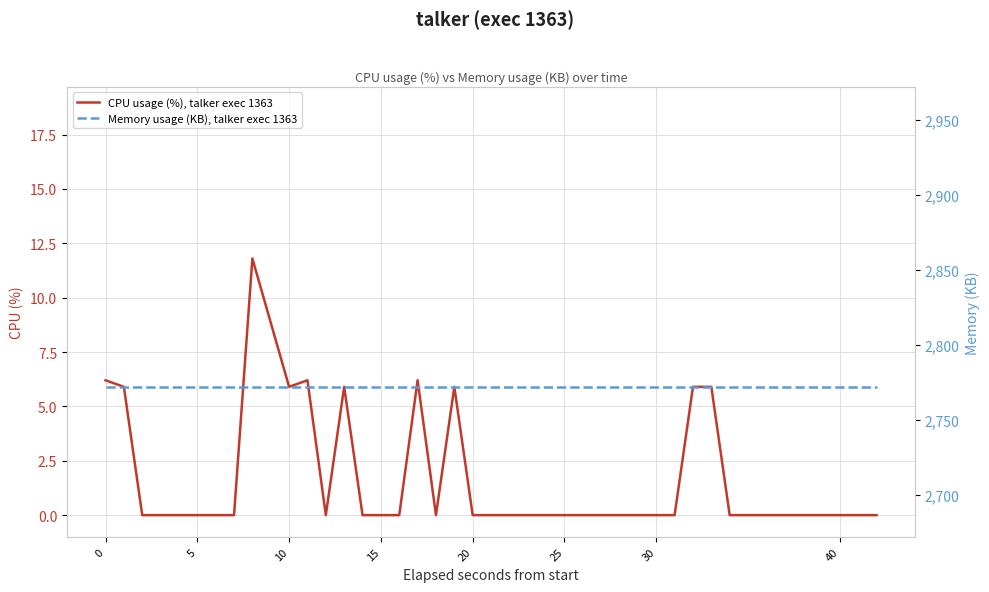

List the series in order of their peak value, lowest first.

CPU usage (%), talker exec 1363, Memory usage (KB), talker exec 1363